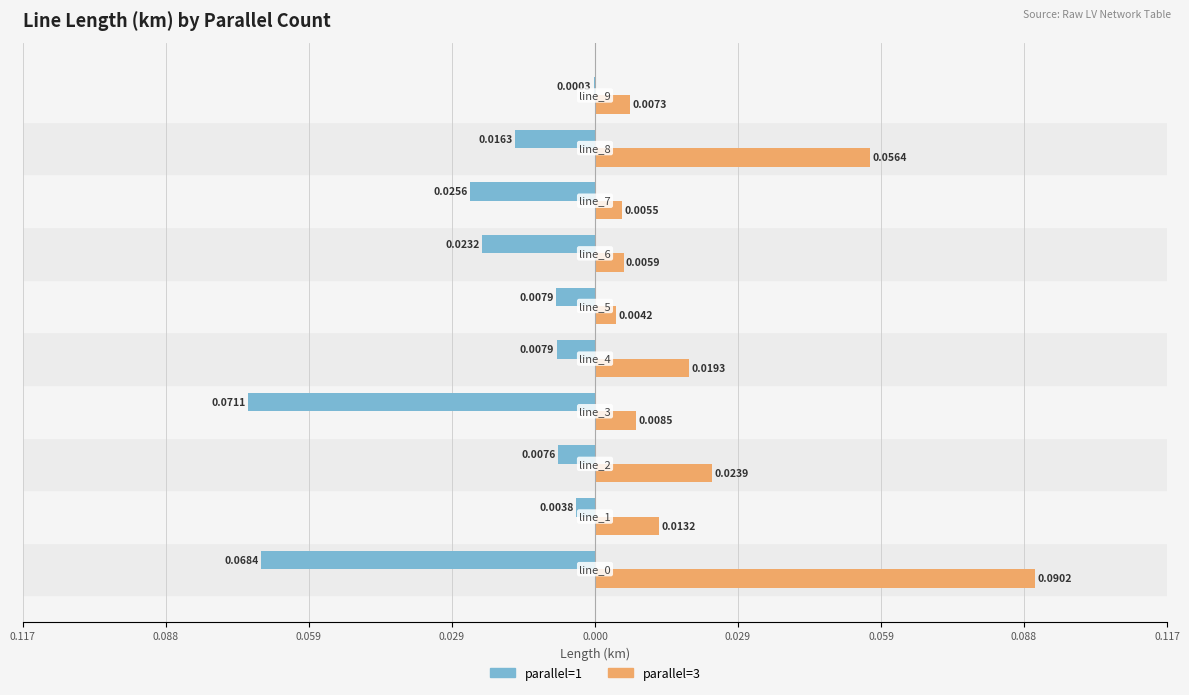

What are all the series names shown in the legend?

parallel=1, parallel=3